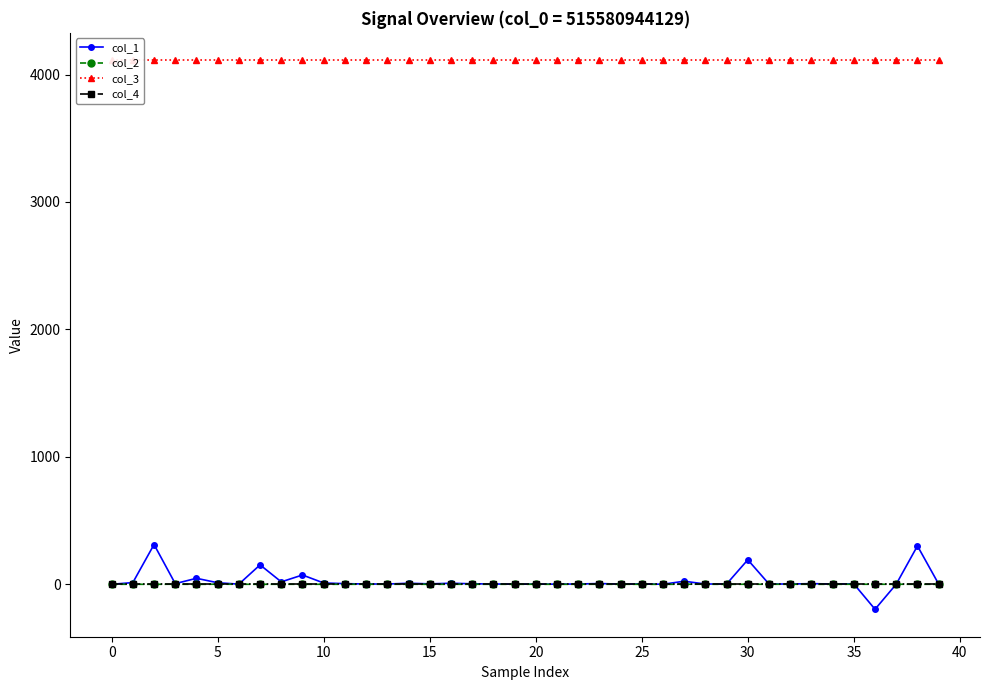

In col_1, how many points are higher than both neighbors (excluding endpoints)?

13